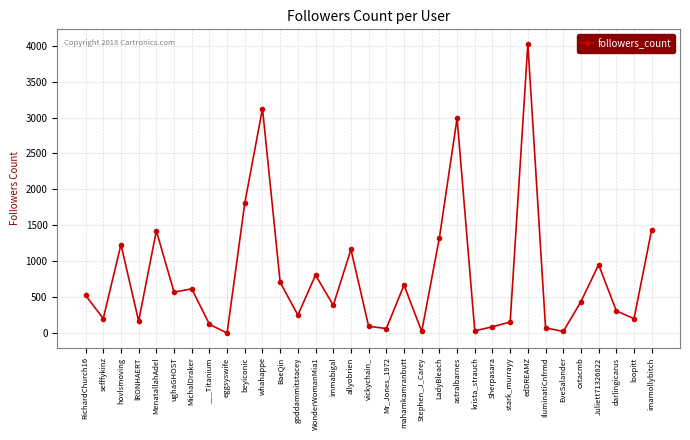

What is the average value?

790